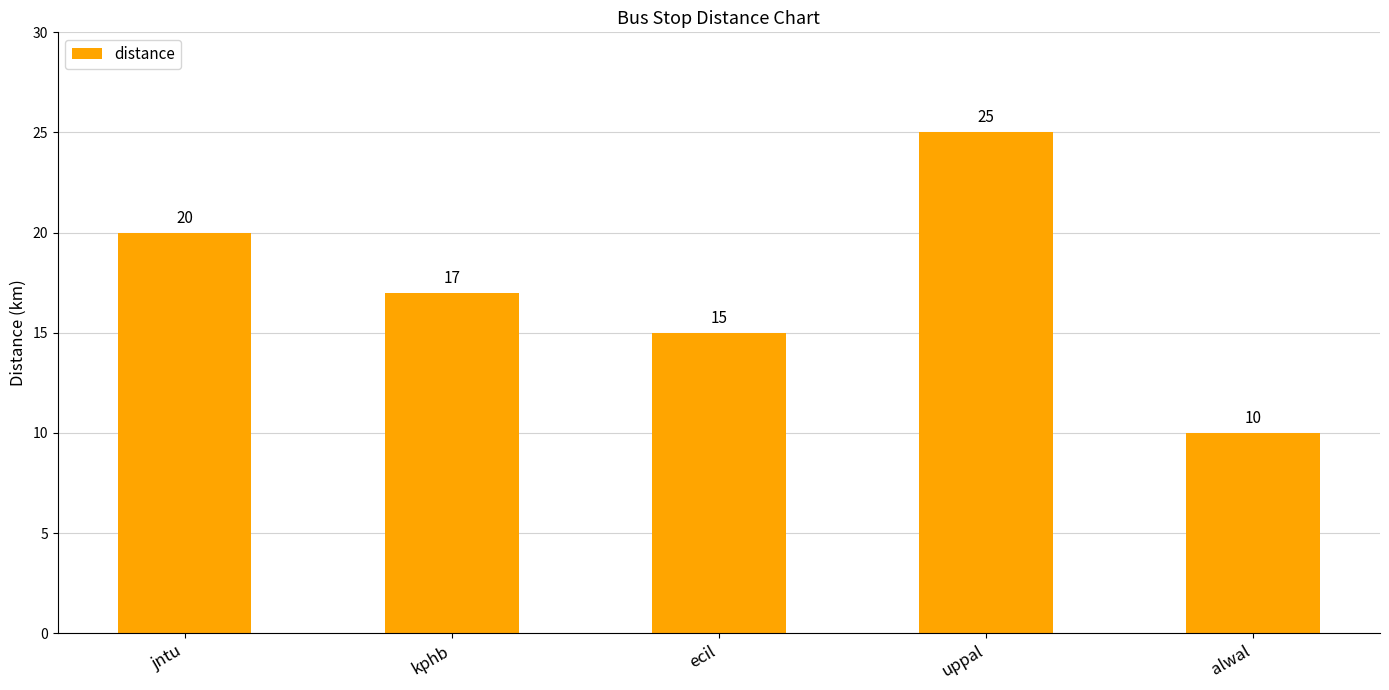

What is the sum of all values?

87